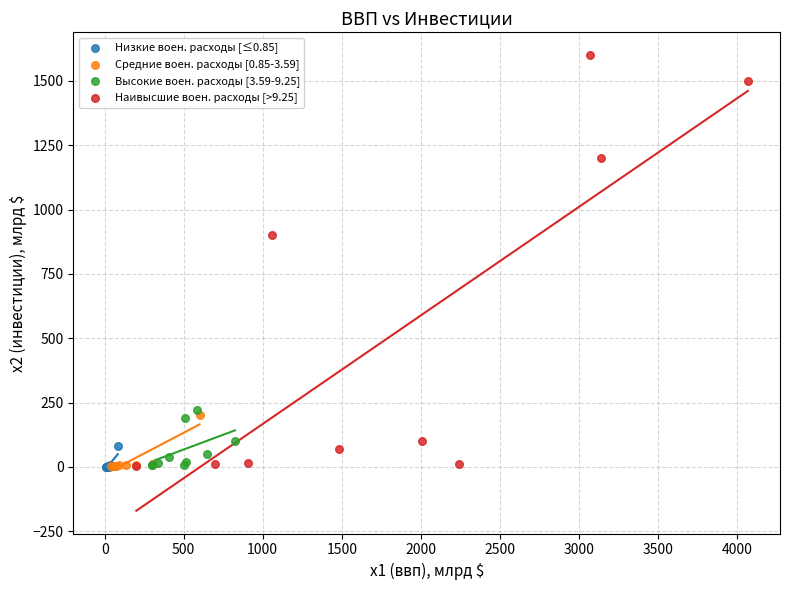

Which series has the largest Y range (max minus min)?

Наивысшие воен. расходы [>9.25]